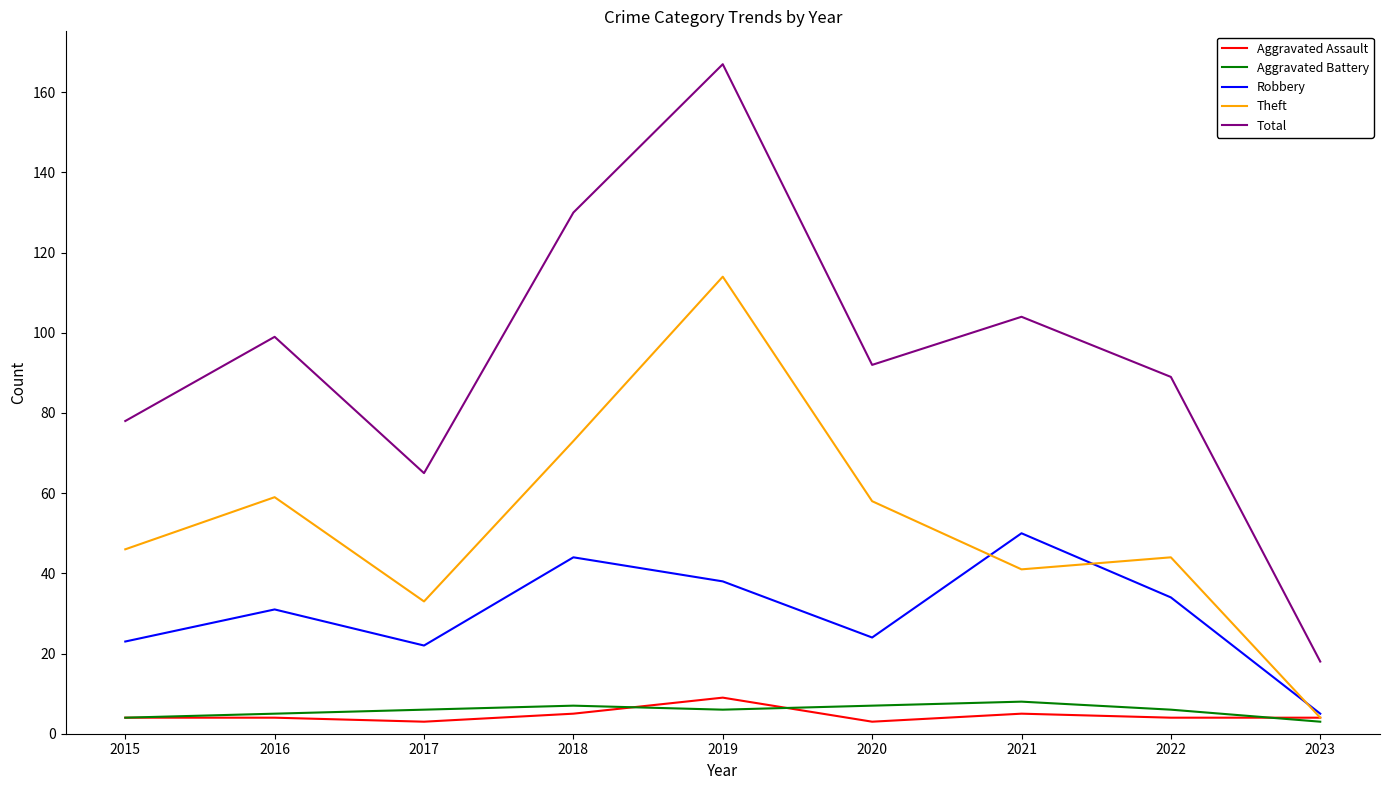

Between which two adjacent categories do Robbery and Theft first intersect?

2020 and 2021